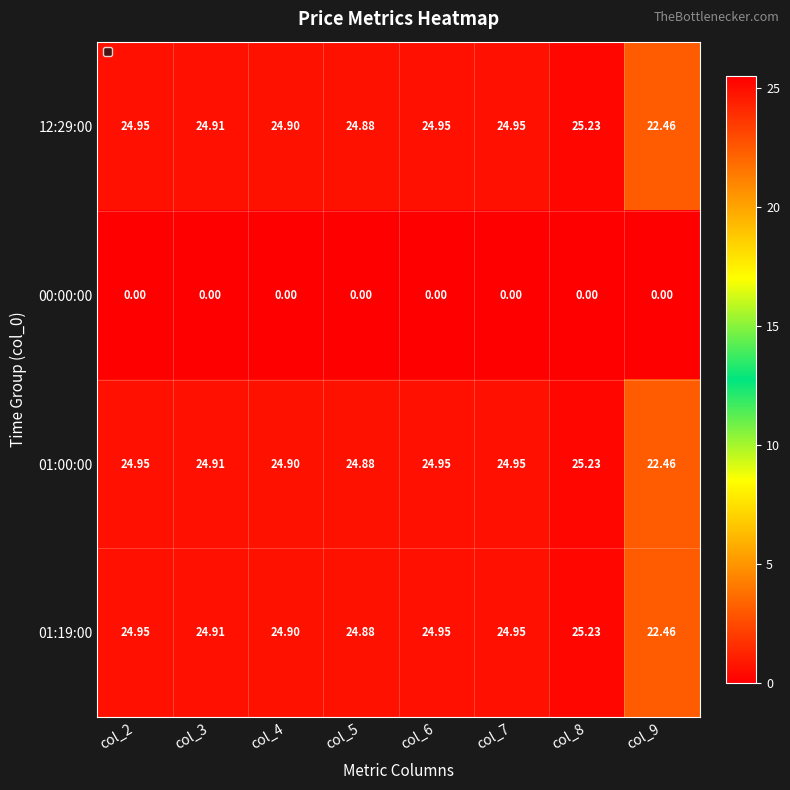

Is the value of 01:19:00 at col_5 greater than the value of 00:00:00 at col_3?

Yes